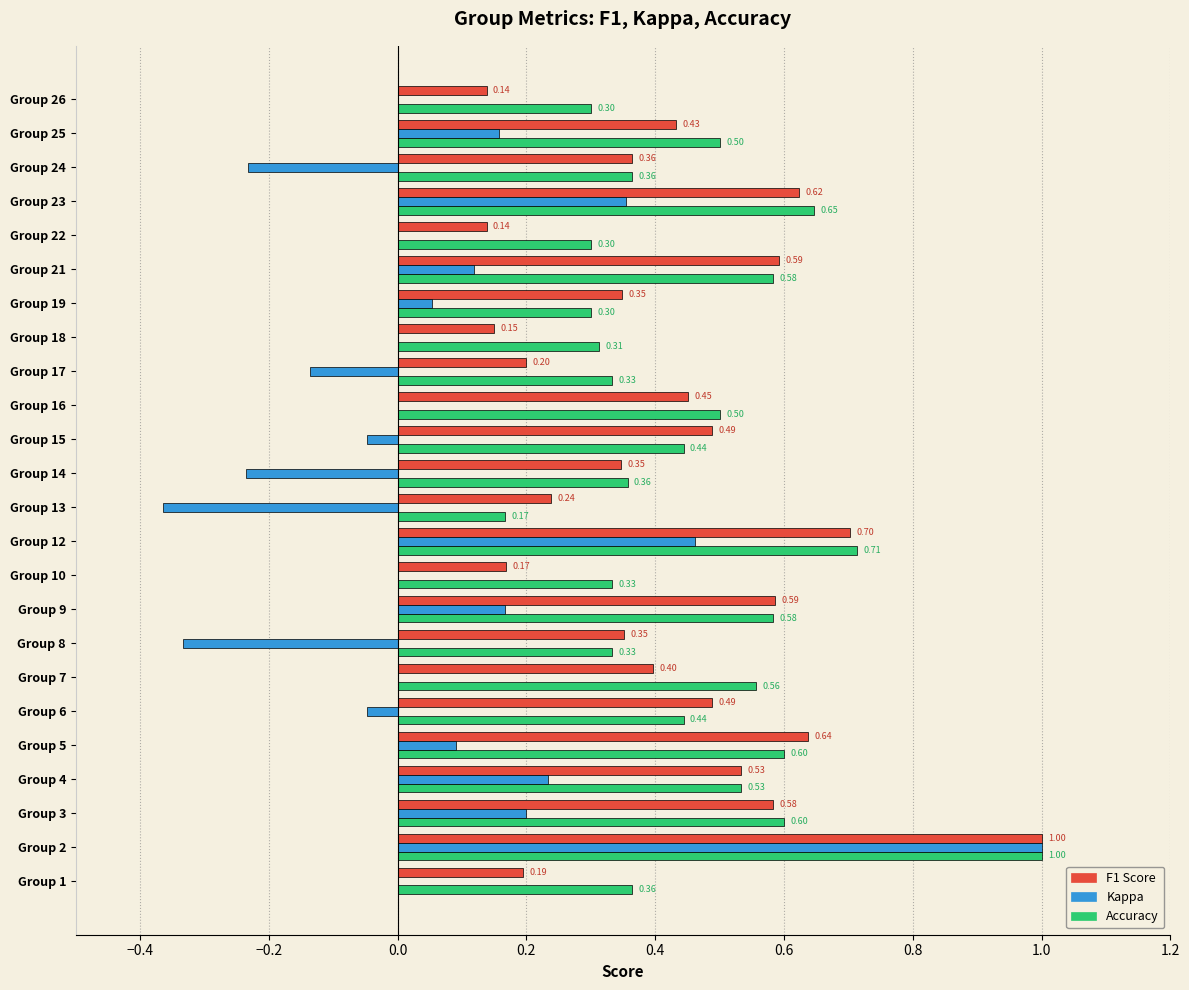

What is the total value across all series at Group 7?

1.0